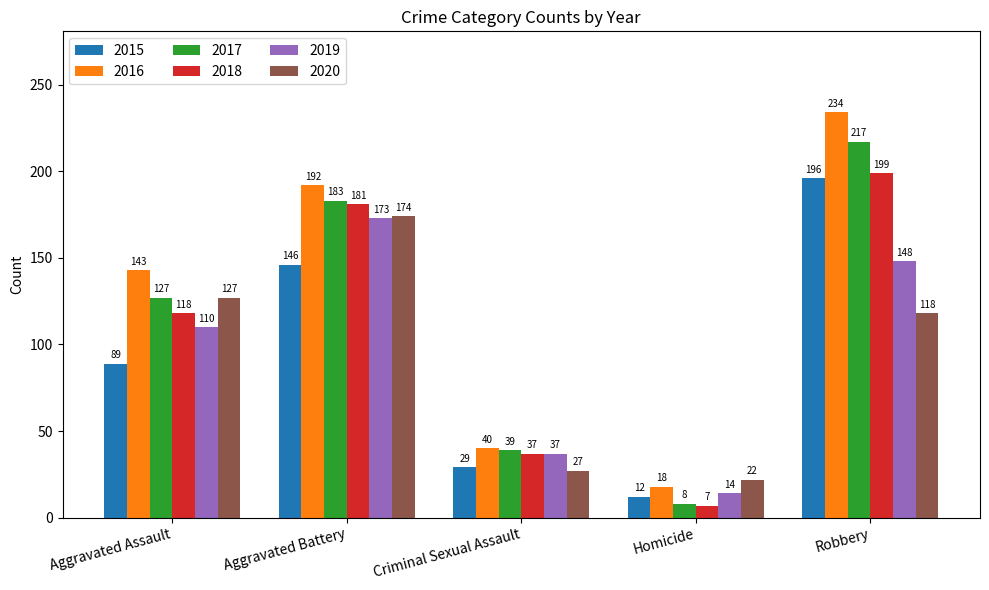

Reading left to right, list all the values displayed in this chart.

2015: Aggravated Assault=89	Aggravated Battery=146	Criminal Sexual Assault=29	Homicide=12	Robbery=196
2016: Aggravated Assault=143	Aggravated Battery=192	Criminal Sexual Assault=40	Homicide=18	Robbery=234
2017: Aggravated Assault=127	Aggravated Battery=183	Criminal Sexual Assault=39	Homicide=8	Robbery=217
2018: Aggravated Assault=118	Aggravated Battery=181	Criminal Sexual Assault=37	Homicide=7	Robbery=199
2019: Aggravated Assault=110	Aggravated Battery=173	Criminal Sexual Assault=37	Homicide=14	Robbery=148
2020: Aggravated Assault=127	Aggravated Battery=174	Criminal Sexual Assault=27	Homicide=22	Robbery=118